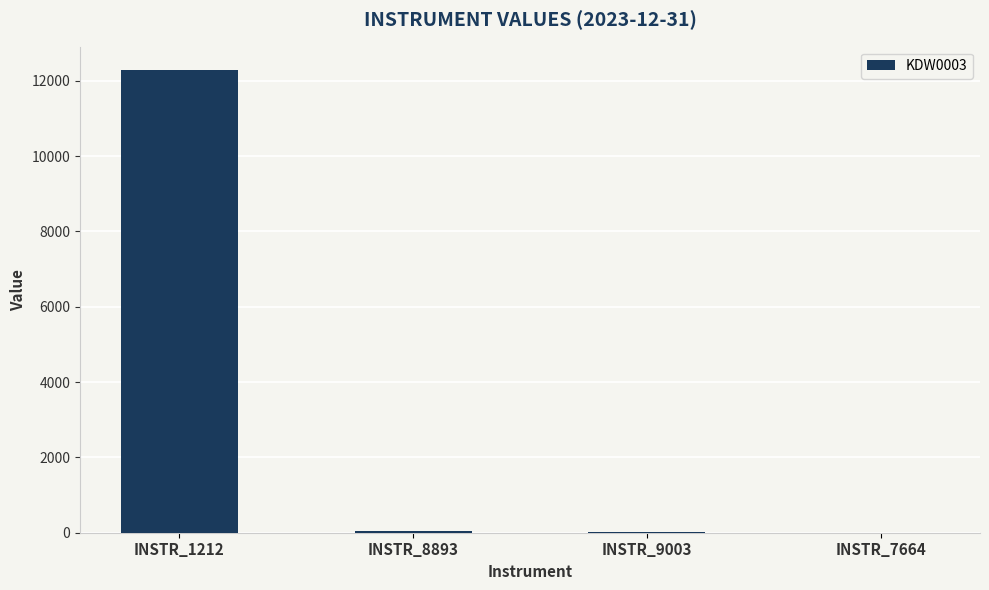

Are the bars horizontal?

No